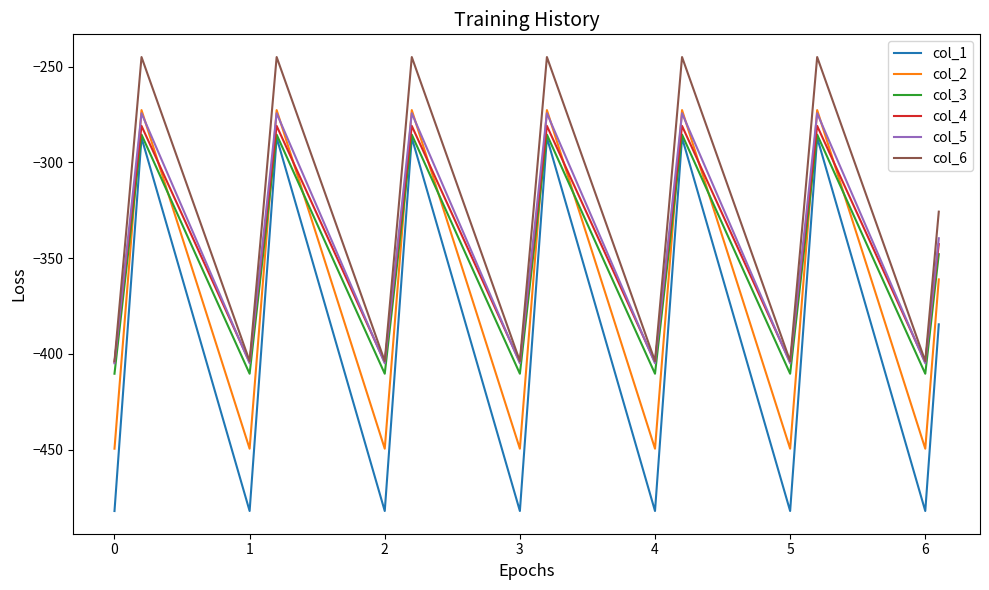

True or false: col_1 and col_5 cross at least once.

False